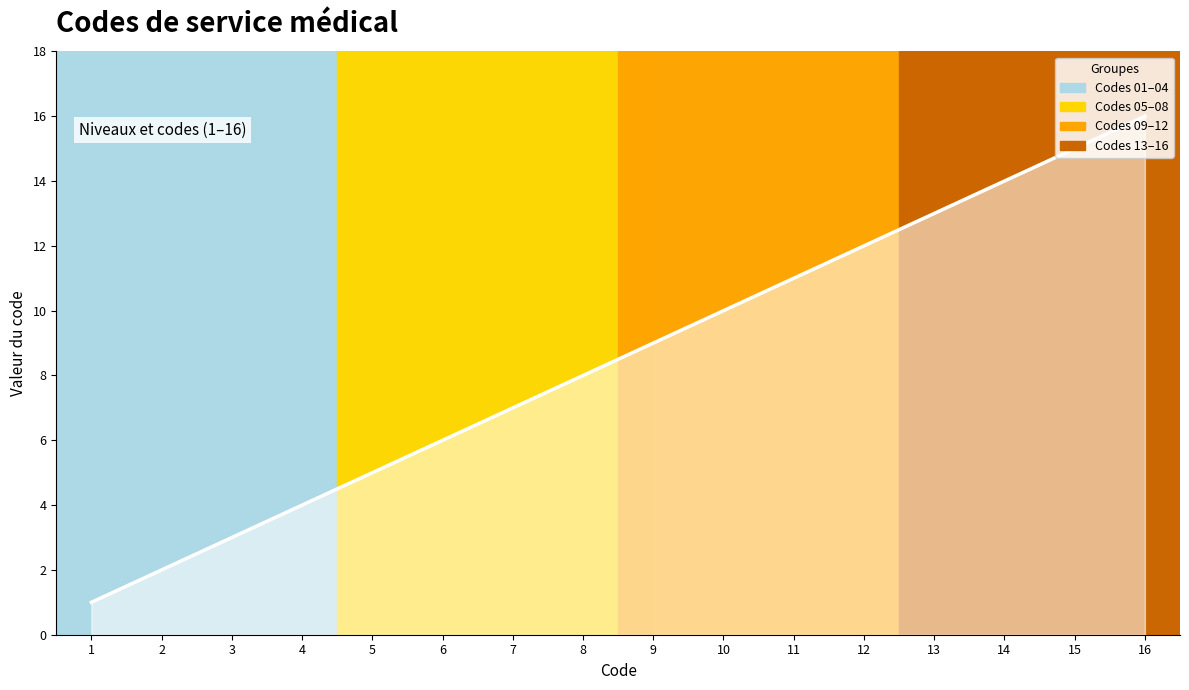

The value at 4 is 4. True or false?

True